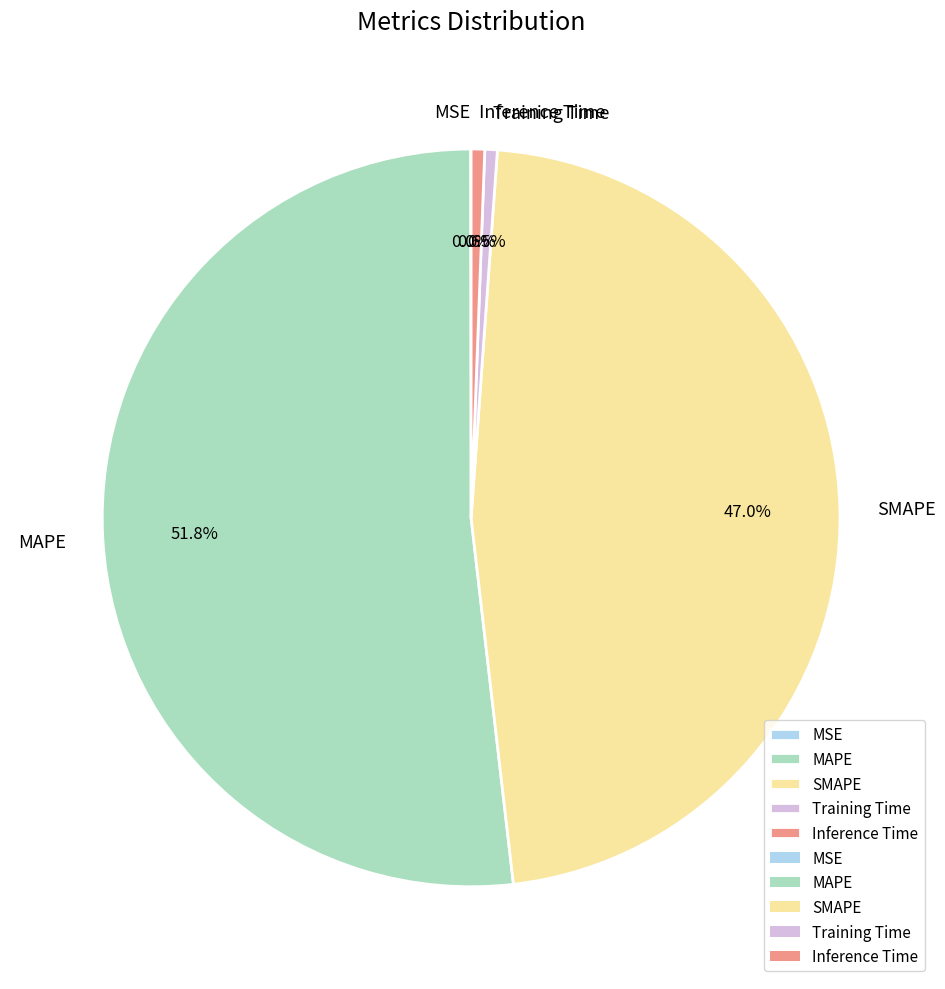

Is there a majority slice in this chart?

Yes